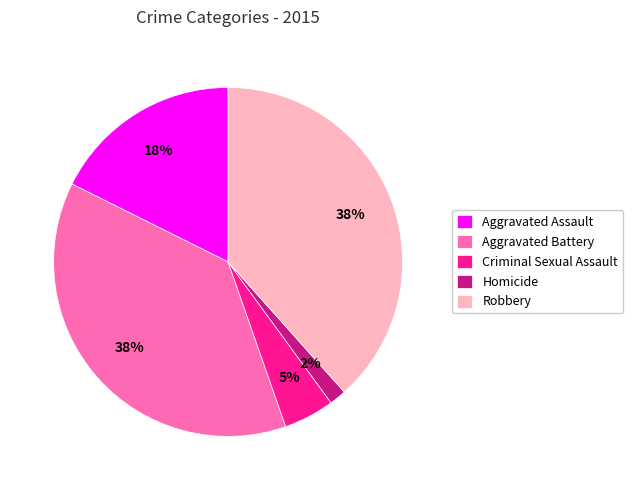

To the nearest percent, what is the combined percentage of Aggravated Battery and Aggravated Assault?

55%